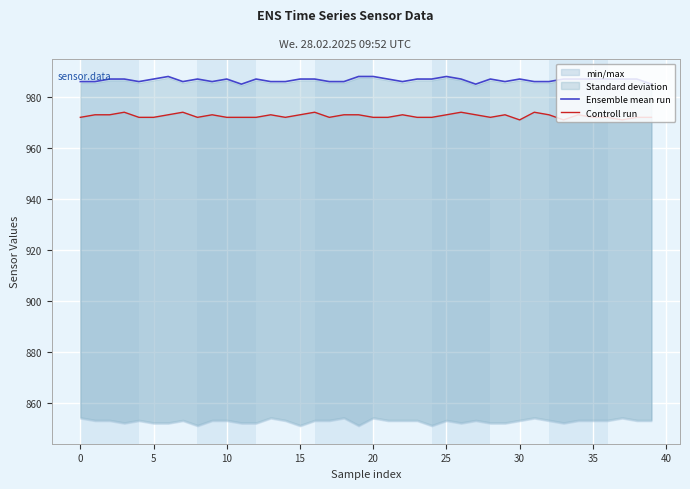

True or false: Ensemble mean run and Controll run intersect in this chart.

False